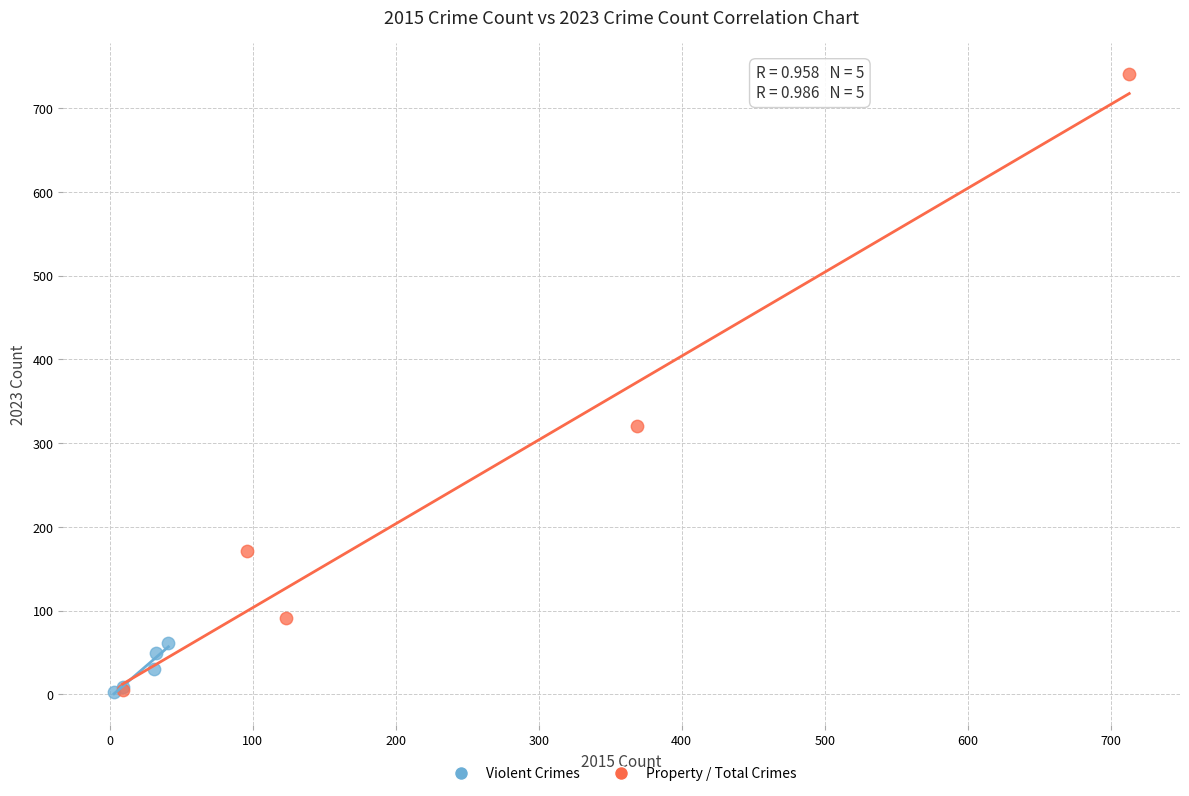

Which series contains the highest Y value?

Property / Total Crimes